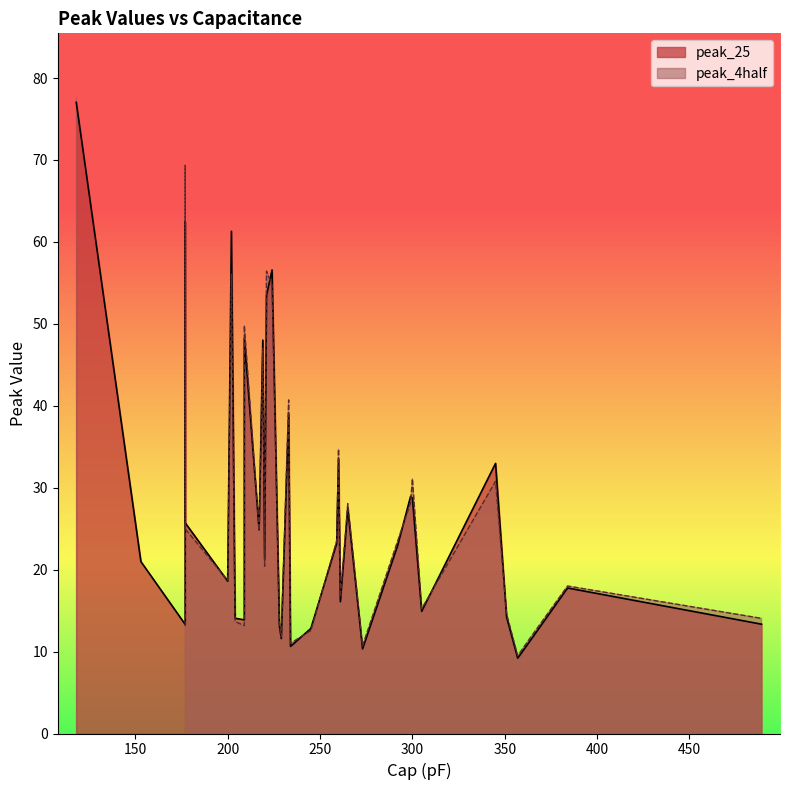

True or false: peak_25 has a value of 39.9 at 26.

False